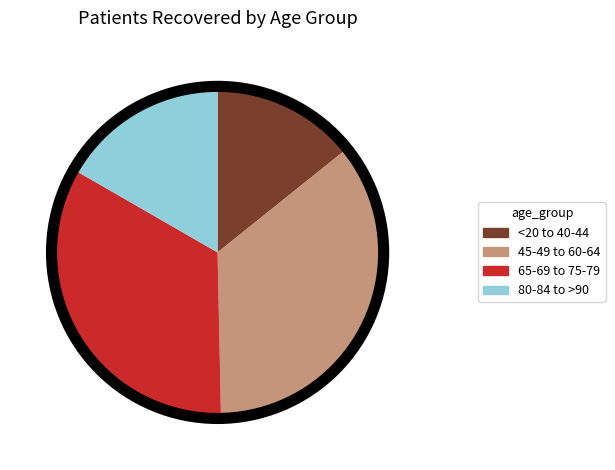

Count the number of slices in the pie.

4